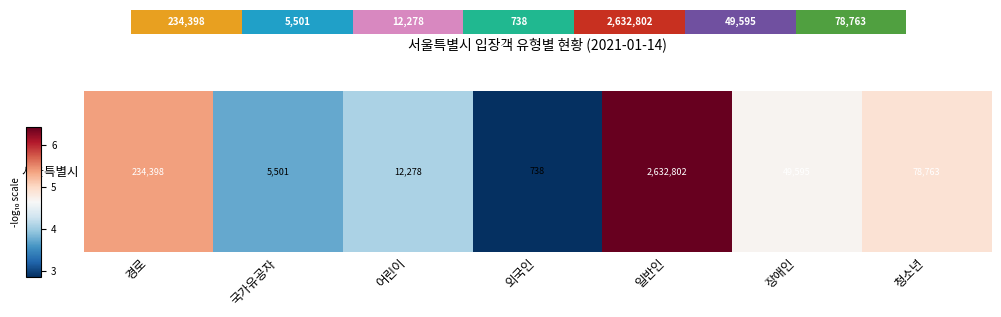

What is the sum of the values at 경로 and 외국인?

8.2